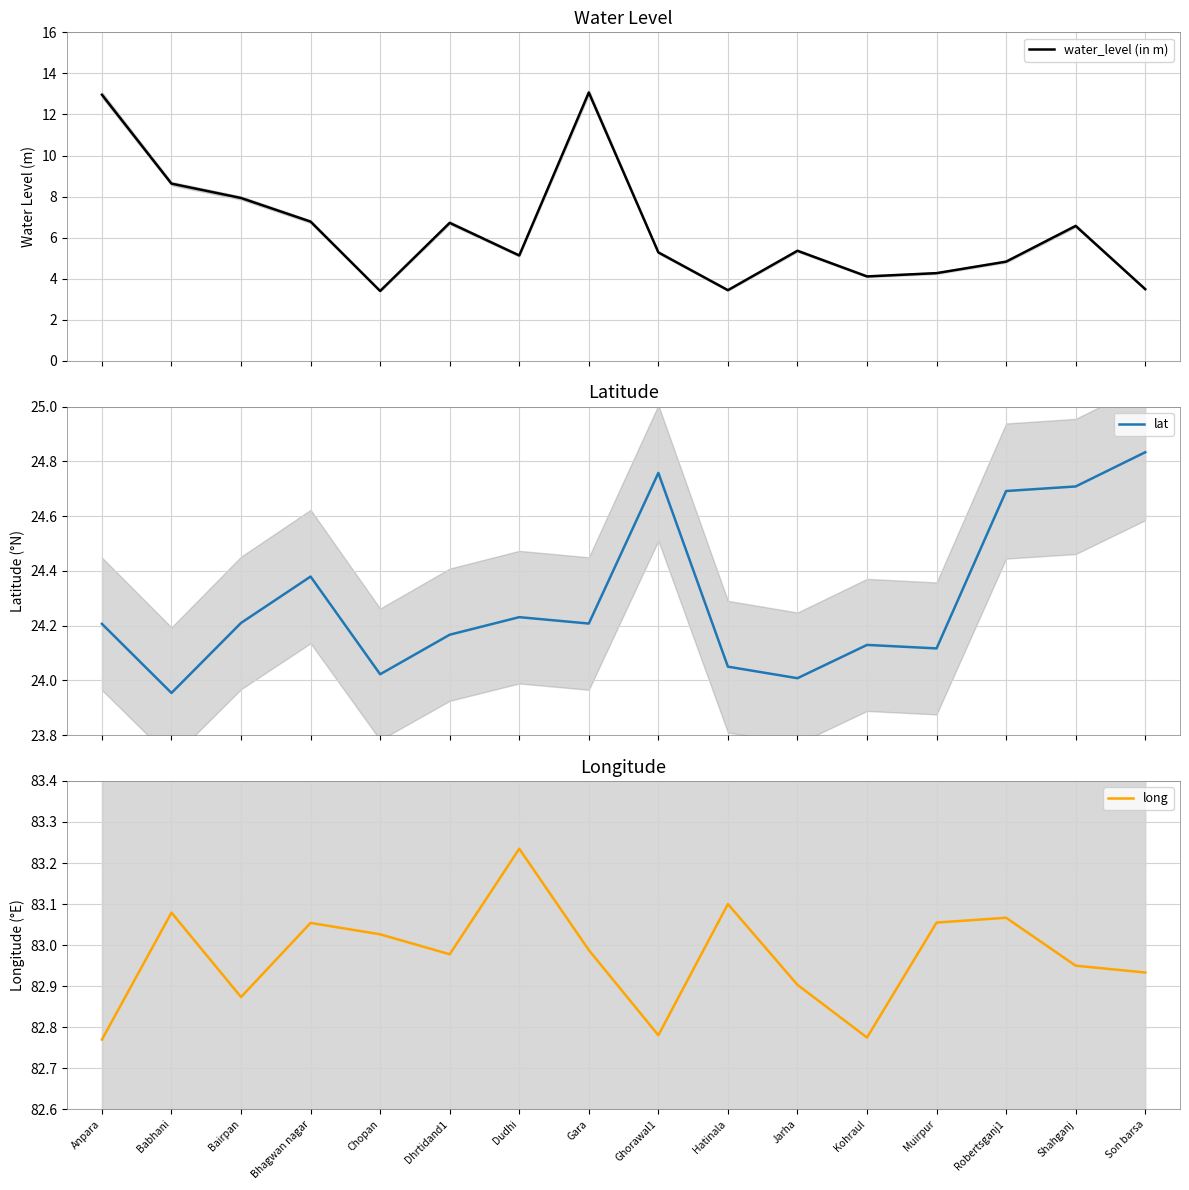

What is the label of the 2nd point from the left?

Babhani